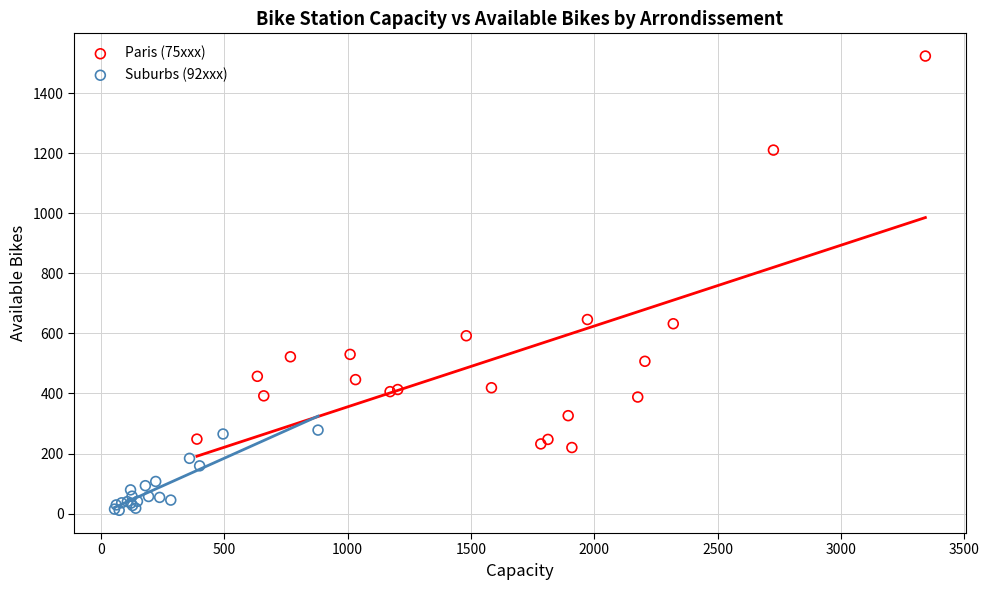

Which series contains the lowest Y value?

Suburbs (92xxx)